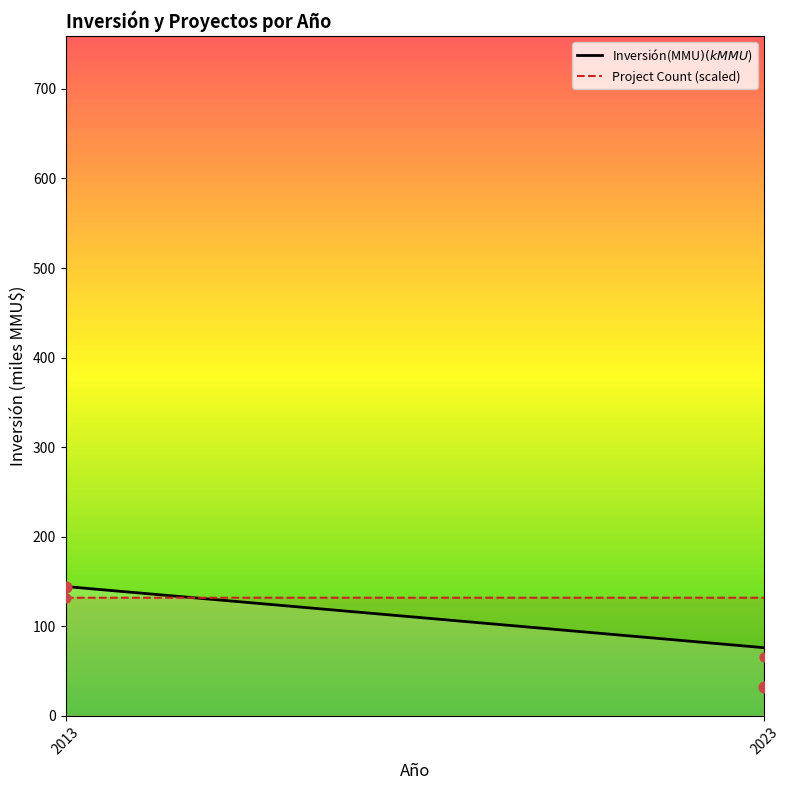

Which series contains the lowest Y value?

Inversión(MMU$) (k MMU$)